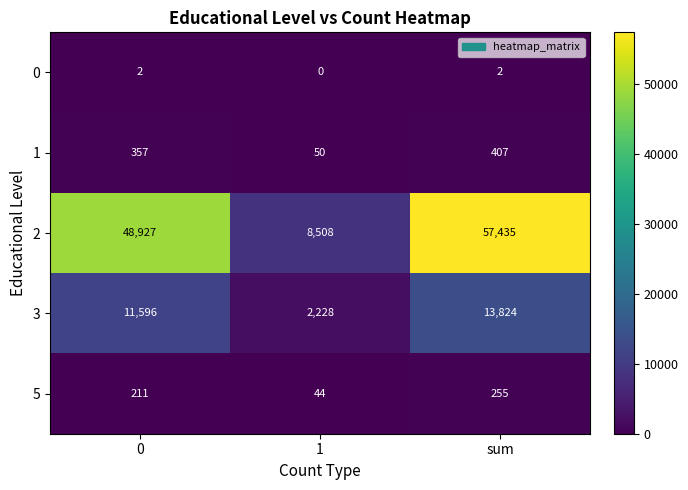

List the series in order of their peak value, lowest first.

0, 5, 1, 3, 2